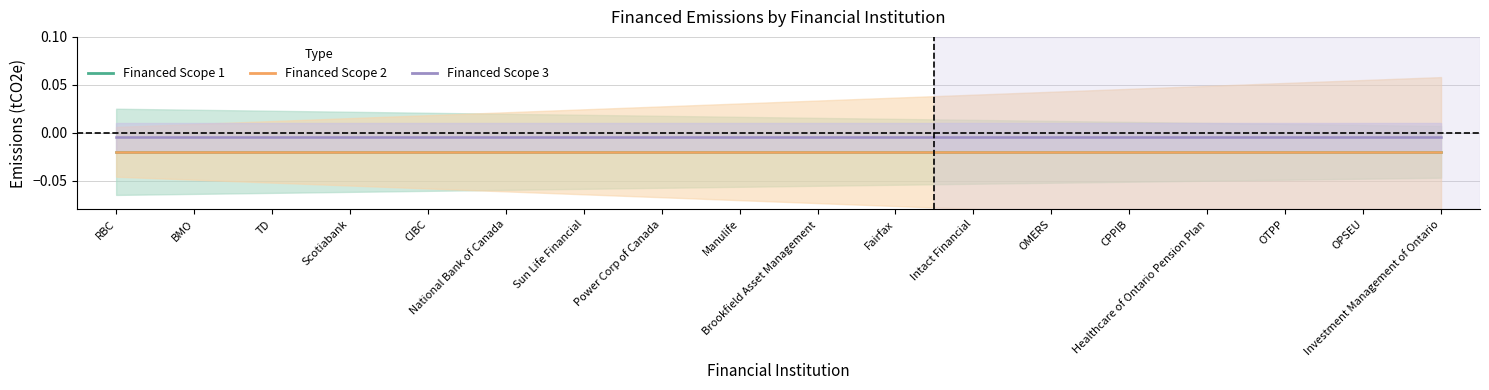

Is it true that Financed Scope 2 equals -0.0 at CIBC?

True